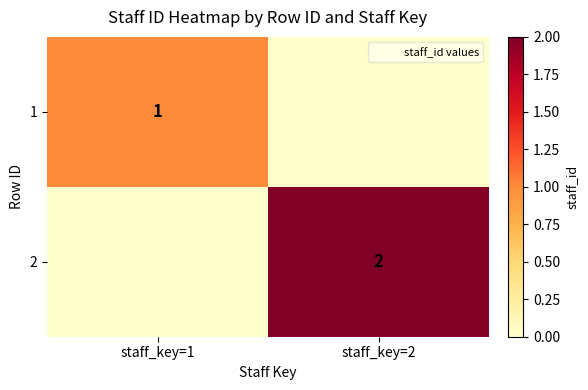

What is the difference between the maximum and minimum values in the 1 series?

1